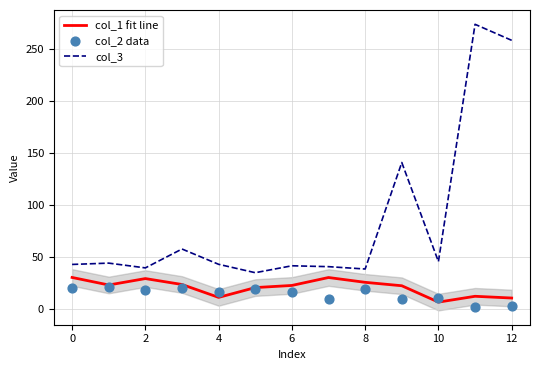

Which series contains the lowest Y value?

col_2 data